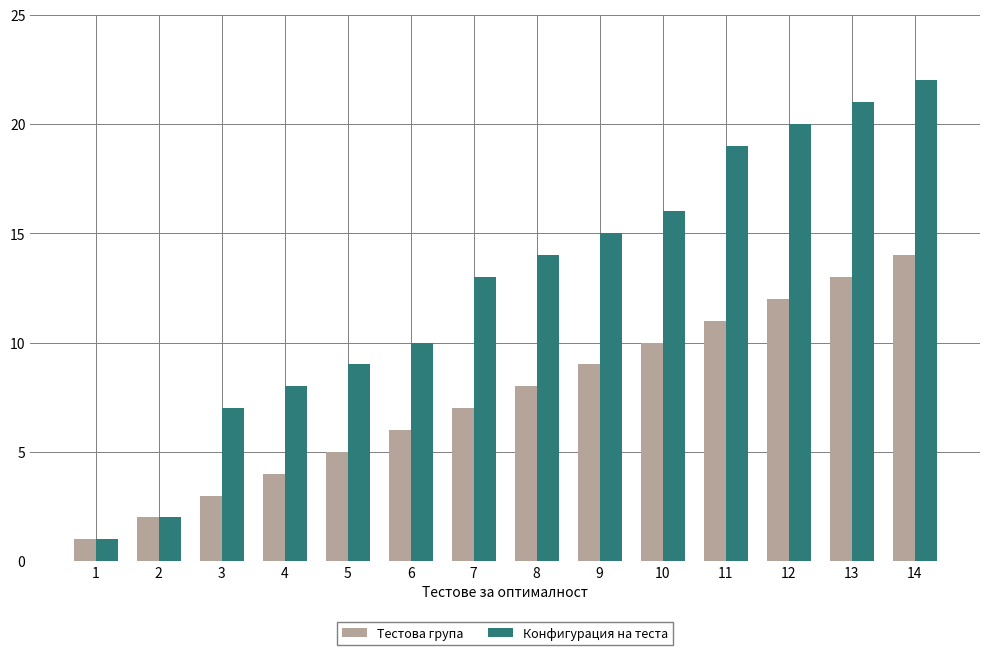

The Тестова група series shows 4 at 4. True or false?

True